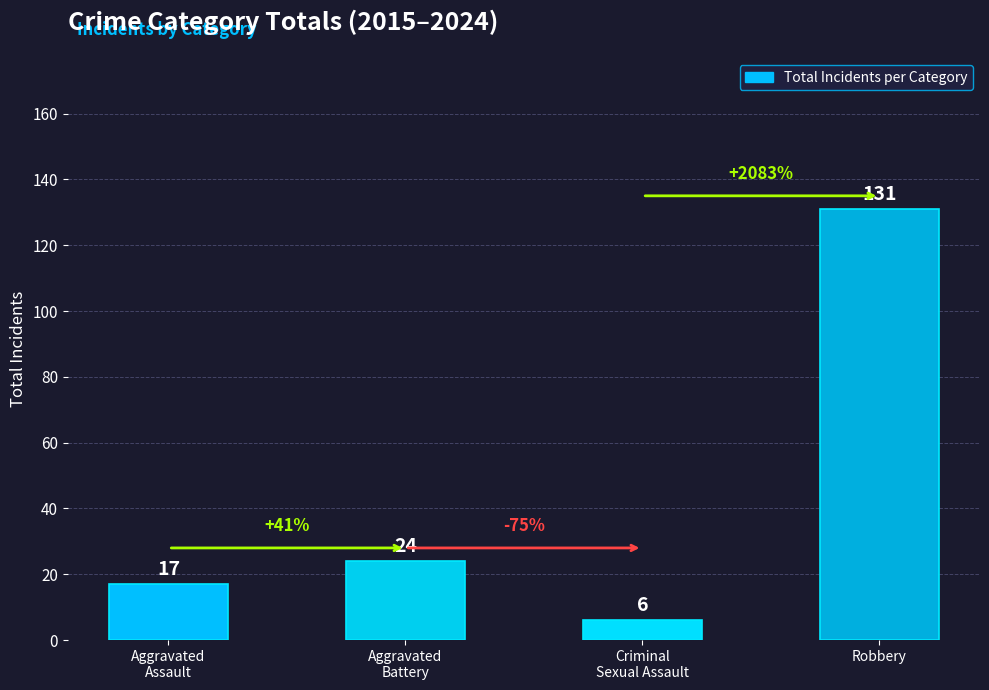

Reading left to right, transcribe all the data shown in this chart.

17	24	6	131